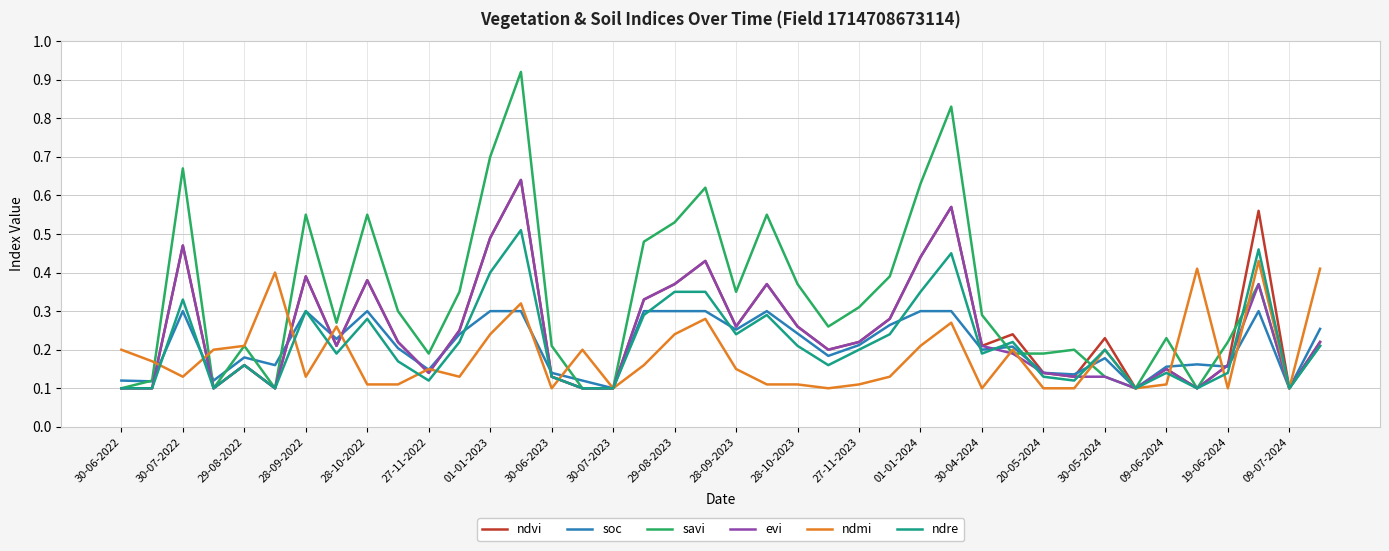

Which series has the largest total across all categories?

savi